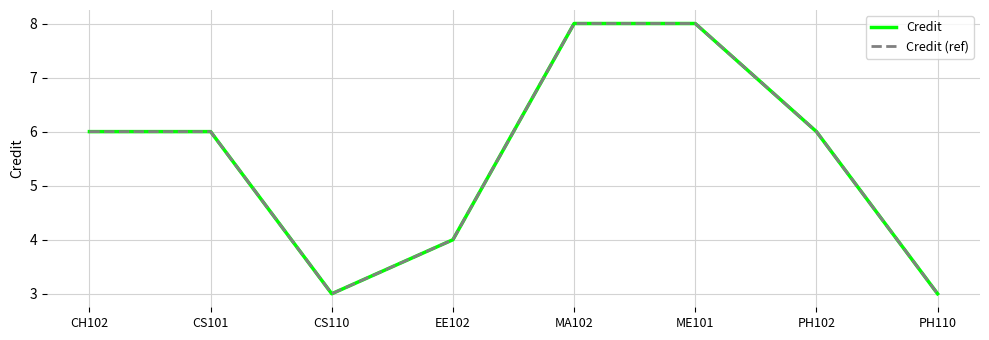

Read the Credit (ref) value at MA102.

8